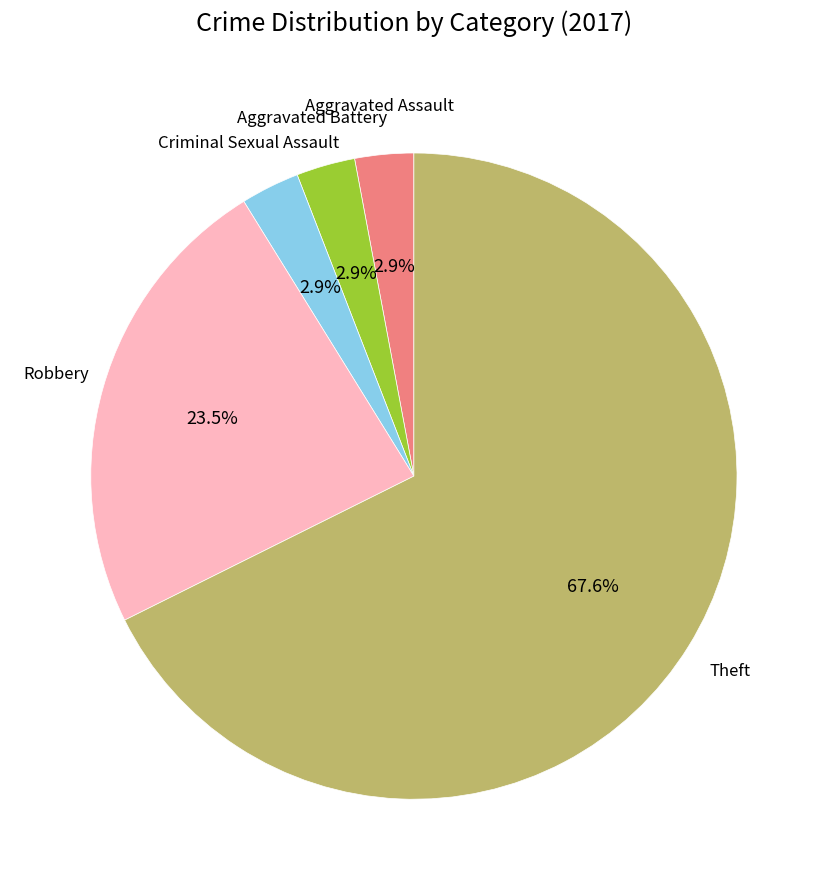

Does any single category account for the majority?

Yes